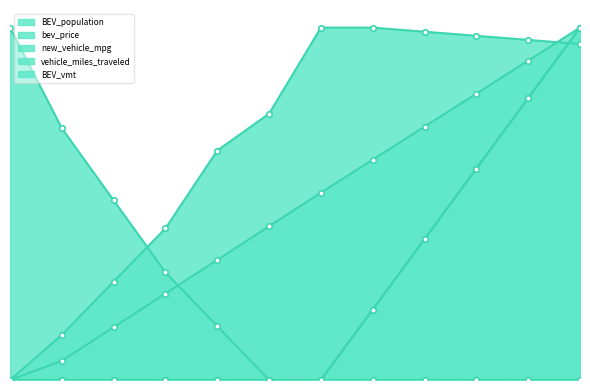

At which label is BEV_population closest to 0?

2019